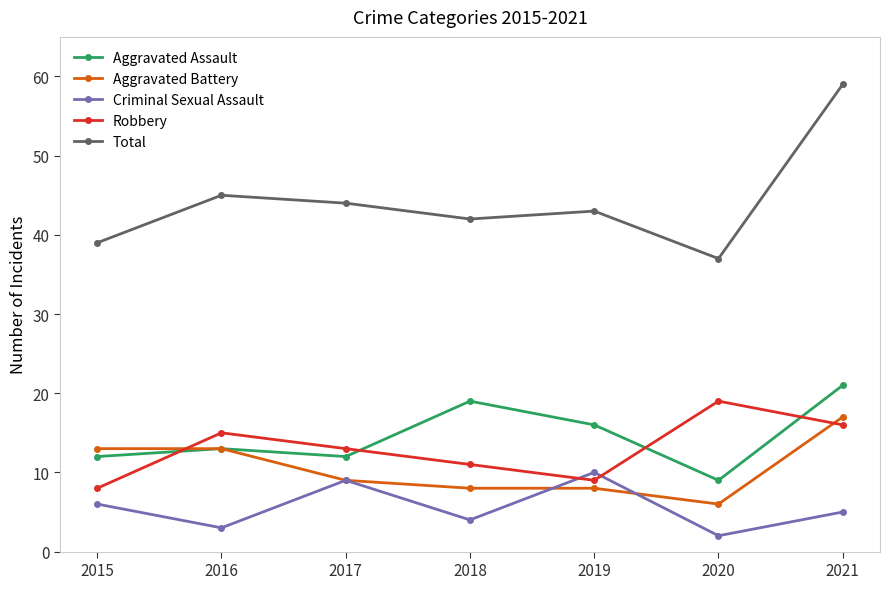

What is the difference between the Total values at 2019 and 2017?

1